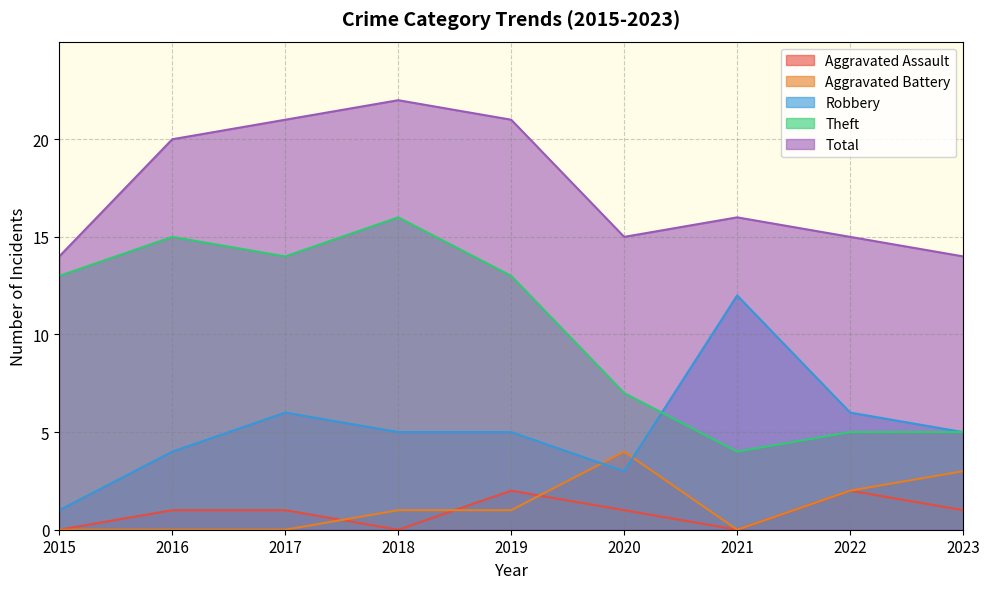

How many values in the Total series exceed 16?

4